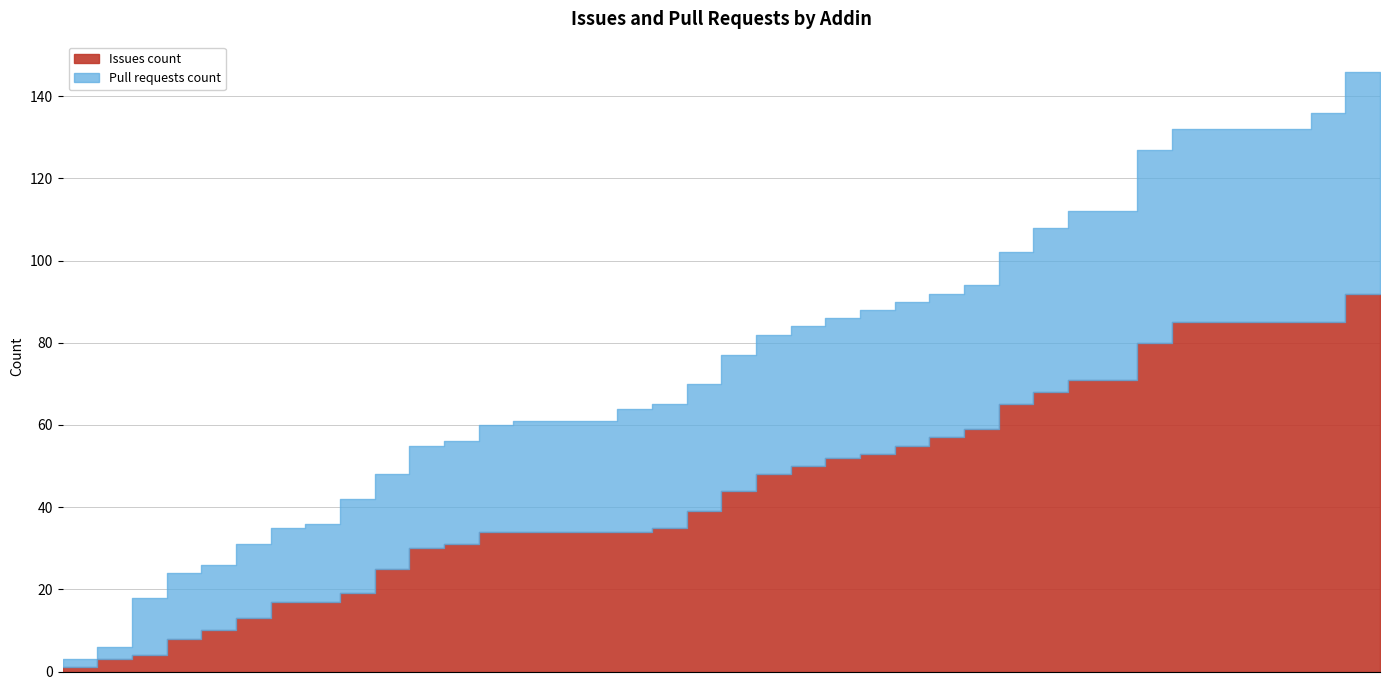

Which series has the widest spread of values?

Pull requests count